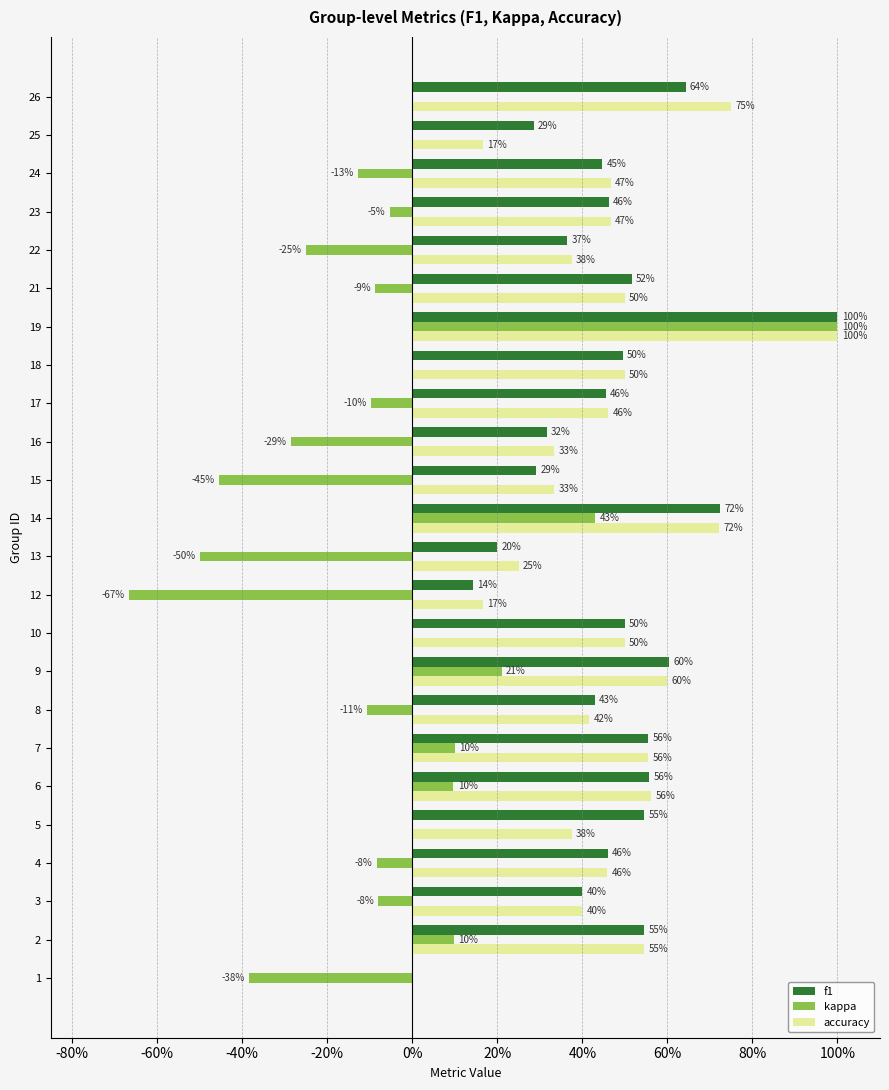

What are all the series names shown in the legend?

f1, kappa, accuracy